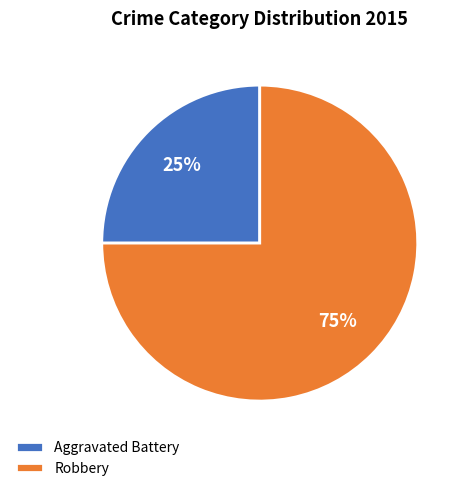

Which has a higher value, Aggravated Battery or Robbery?

Robbery